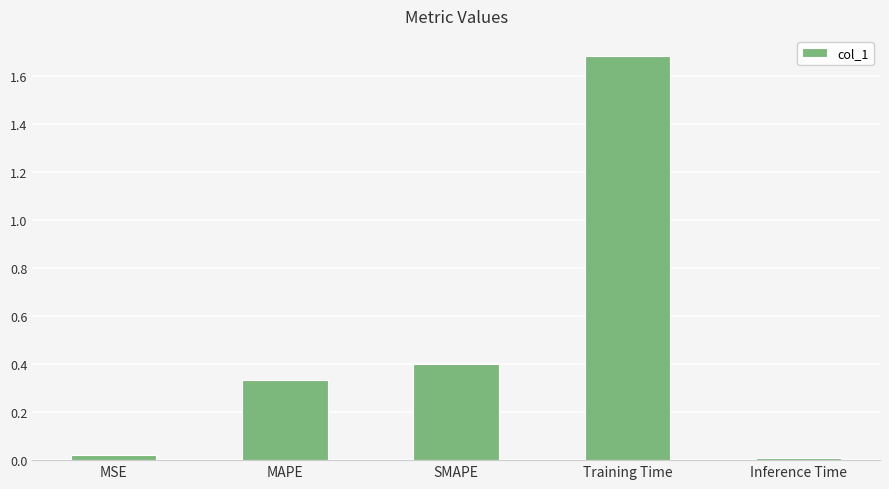

List the labels in order of value, smallest first.

Inference Time, MSE, MAPE, SMAPE, Training Time